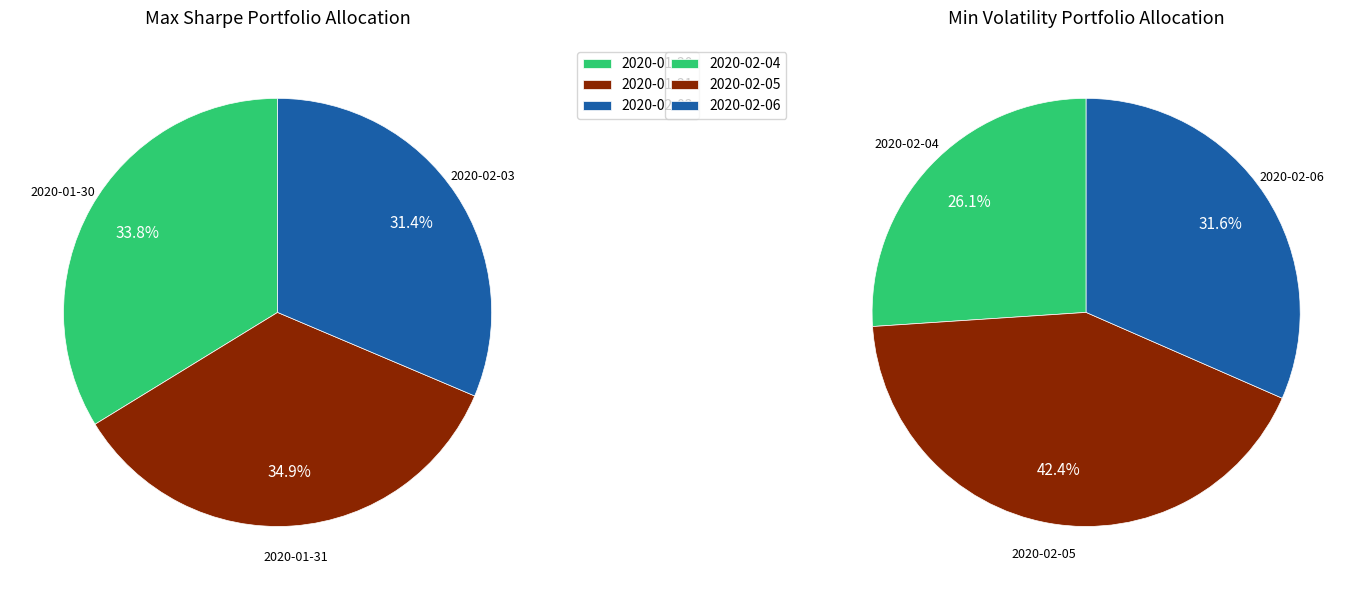

Which category has the smallest portion of the pie?

2020-02-03